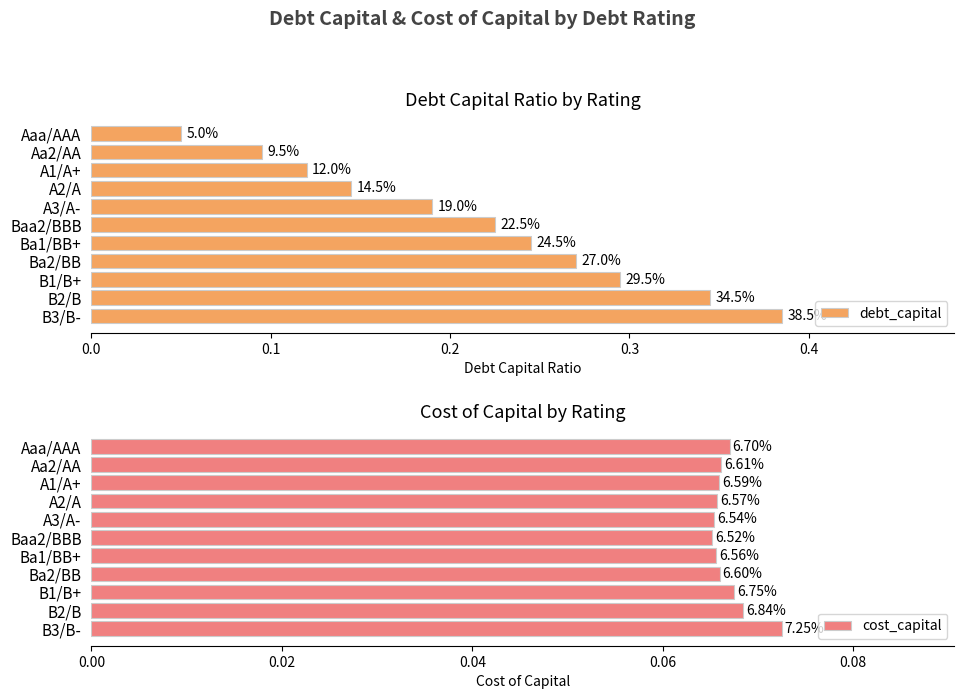

What is the minimum value for debt_capital?

0.1